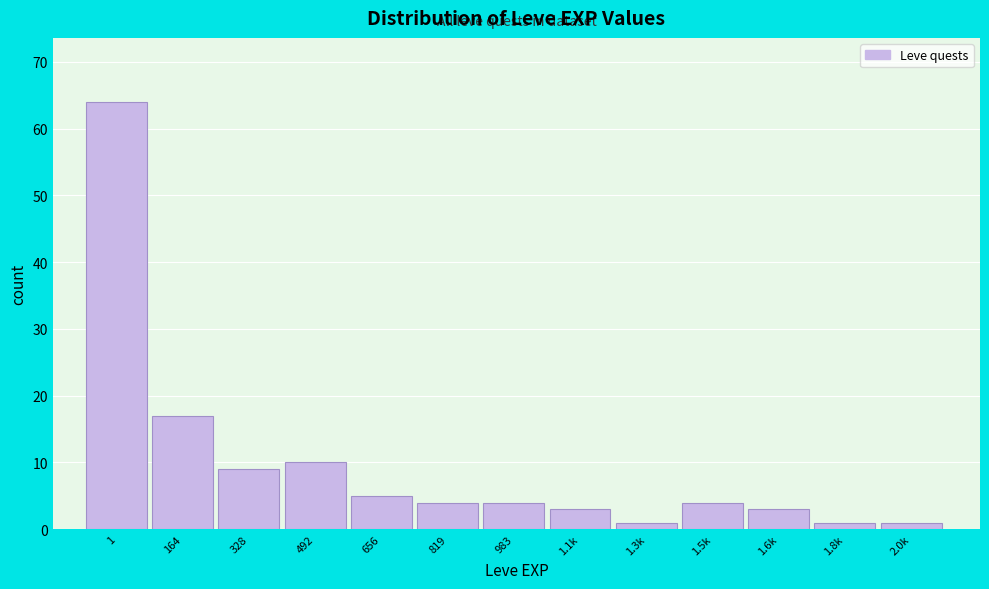

Reading left to right, extract all data points from this chart.

64	17	9	10	5	4	4	3	1	4	3	1	1